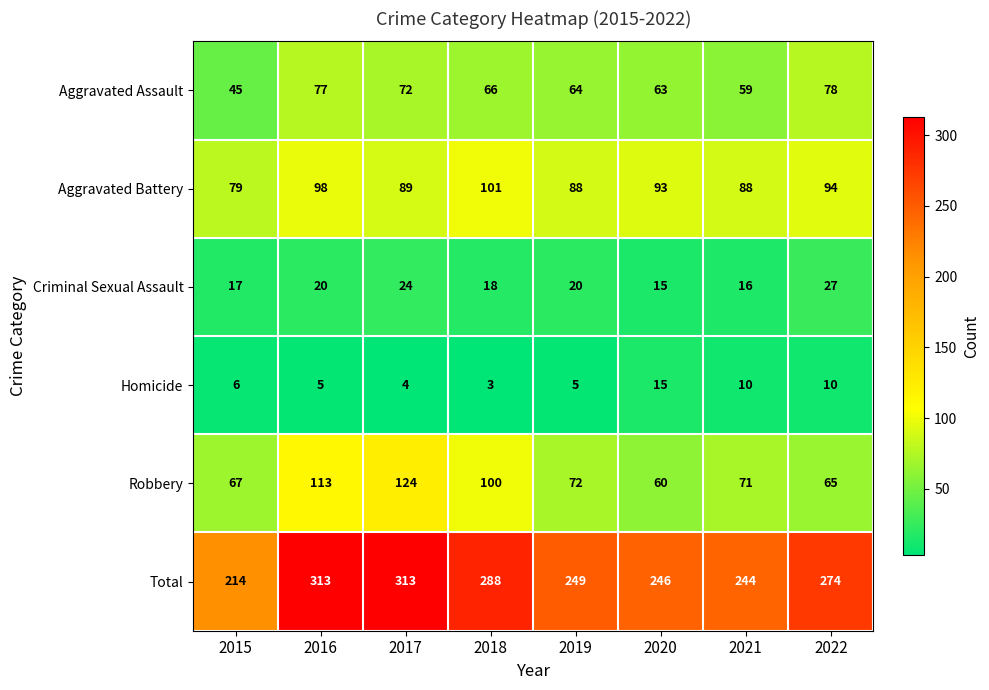

What is the total value across all series at 2016?

626